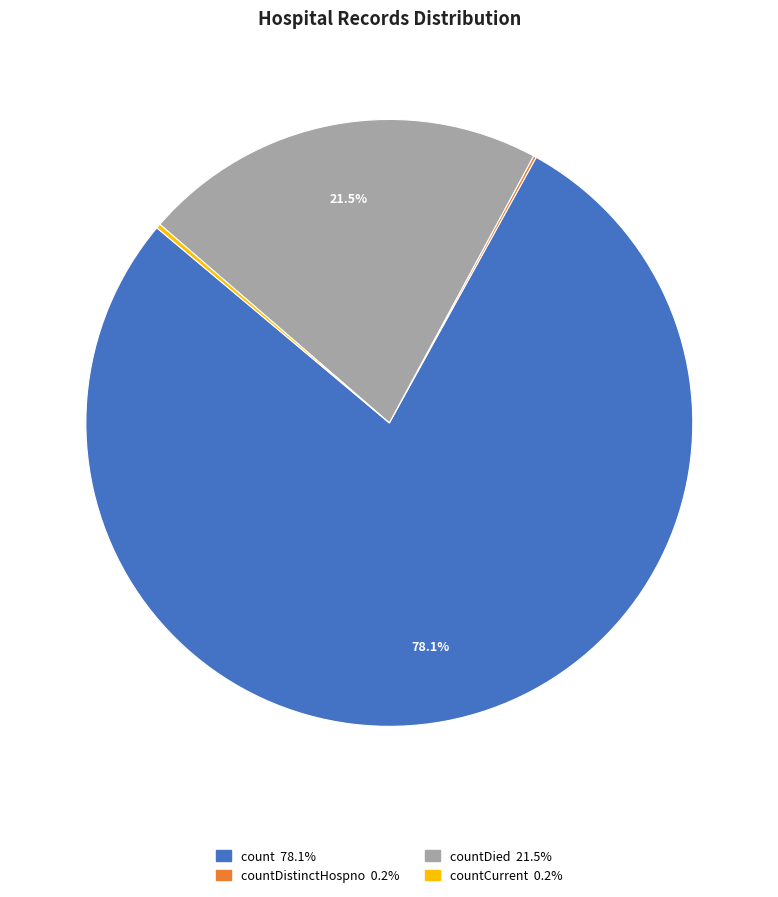

Does any single category account for the majority?

Yes